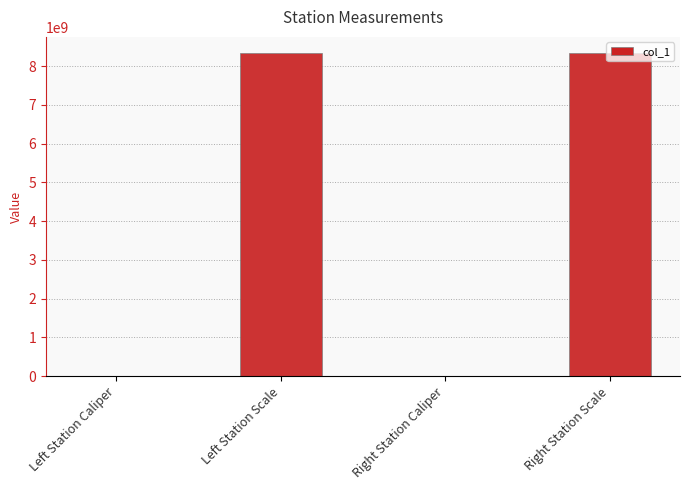

What is the maximum value shown in the chart?

8340107097